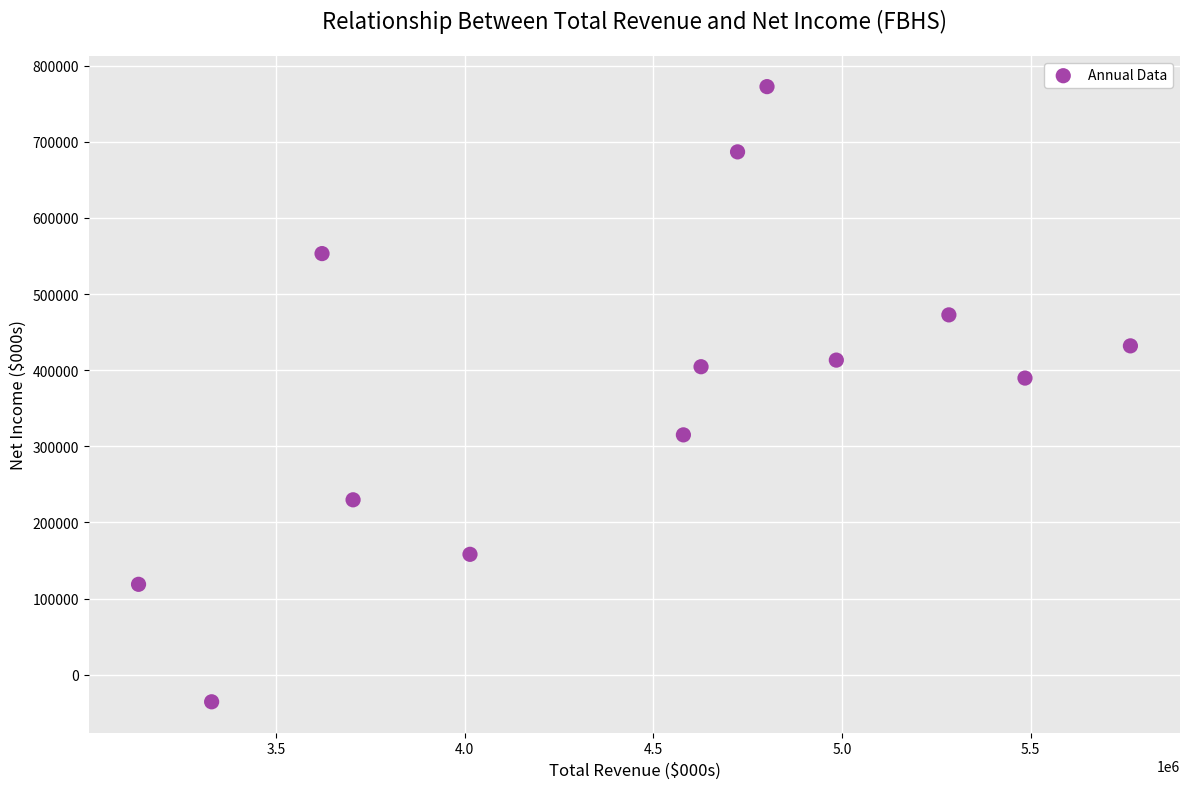

What is the range of X values (max minus min)?

2629800